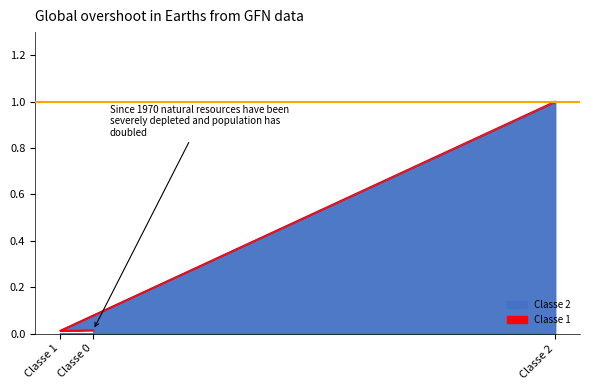

How many lines are shown in the chart?

2